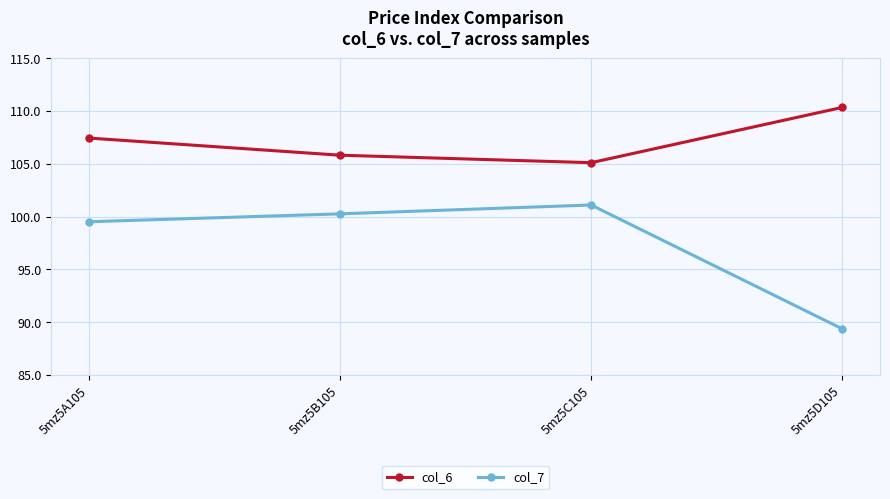

Rank the series by their average value, from highest to lowest.

col_6, col_7